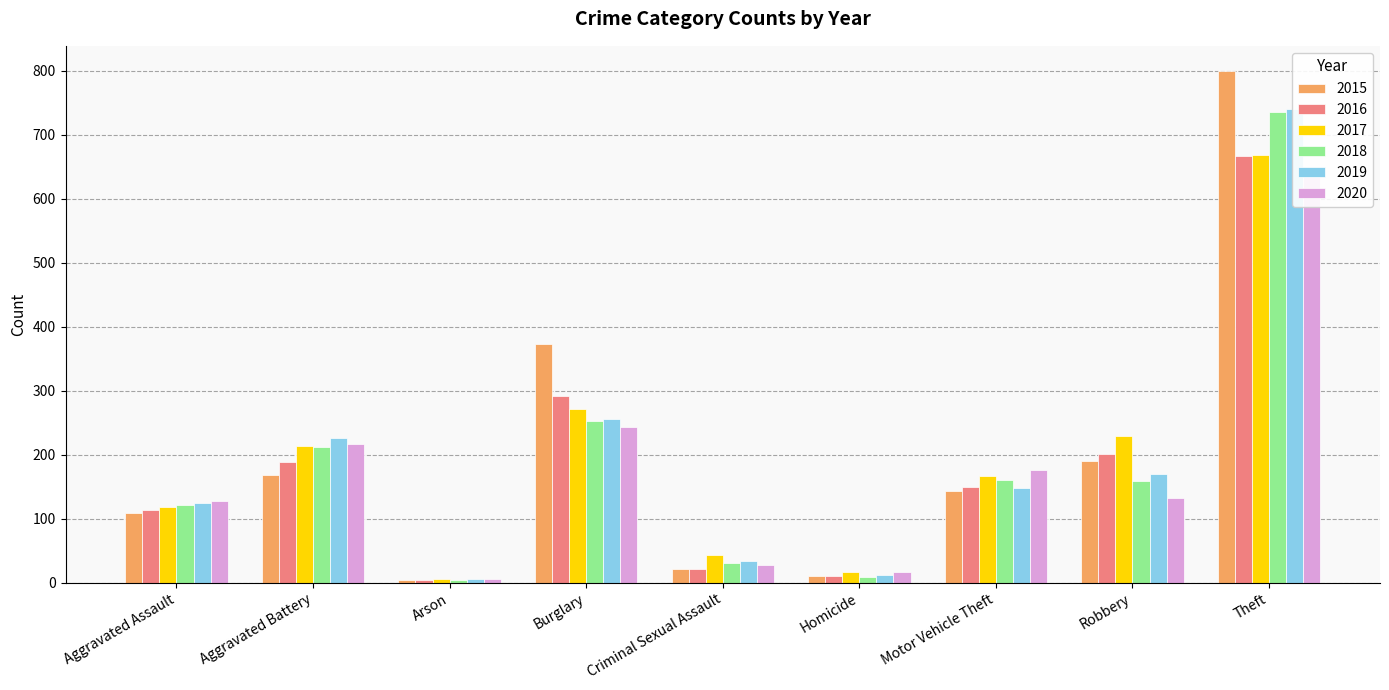

Rank the series by their maximum value, from lowest to highest.

2020, 2016, 2017, 2018, 2019, 2015